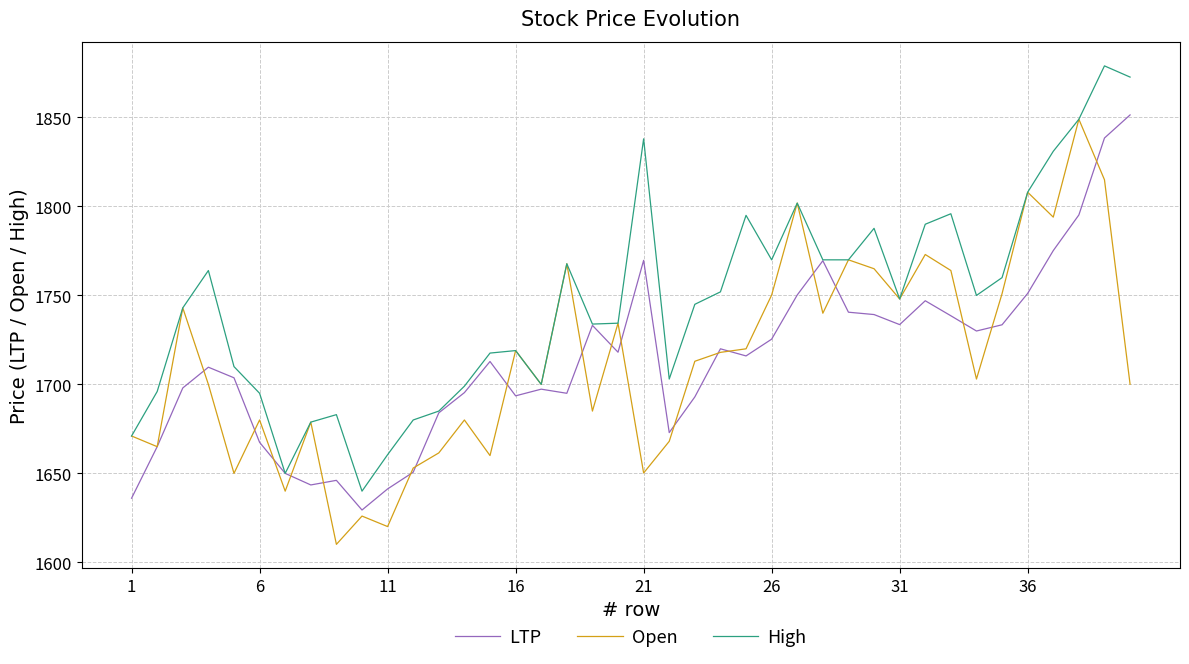

Which series has the largest total across all categories?

High